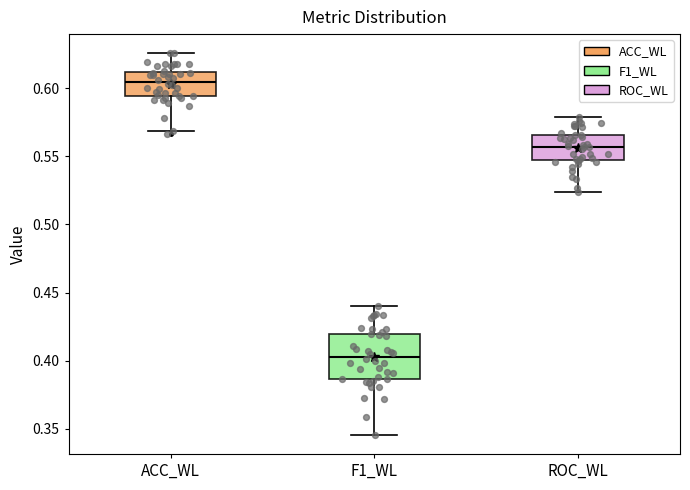

Reading left to right, transcribe this box plot: for each box, give where its median line is, the range the box spans, and where its two whiskers end, as read against the y-axis. The values are not printed on the chart, so give them approximately, as read against the axis.

ACC_WL: median 0.605, box 0.595 to 0.610, whiskers 0.570 to 0.625
F1_WL: median 0.405, box 0.385 to 0.420, whiskers 0.345 to 0.440
ROC_WL: median 0.555, box 0.545 to 0.565, whiskers 0.525 to 0.580